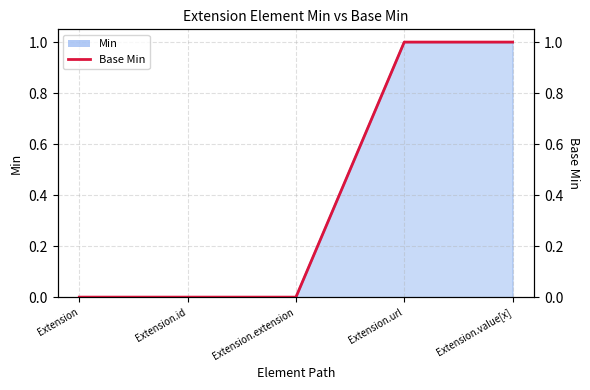

Reading left to right, what are all the values shown in this chart?

Extension=0	Extension.id=0	Extension.extension=0	Extension.url=1	Extension.value[x]=1